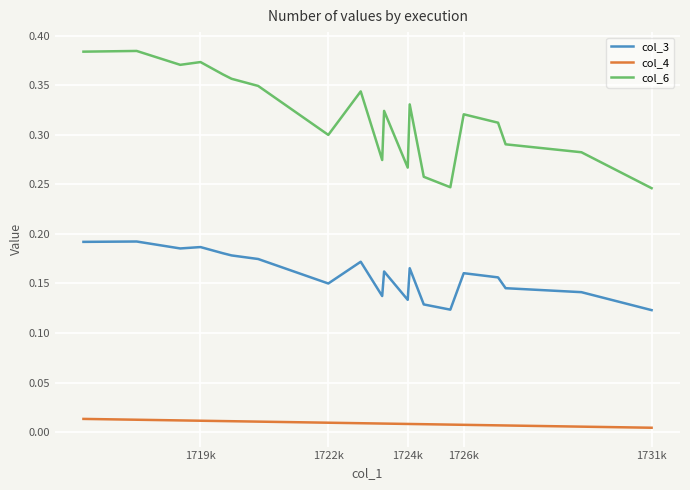

How many interior local valleys does the col_6 series have?

5